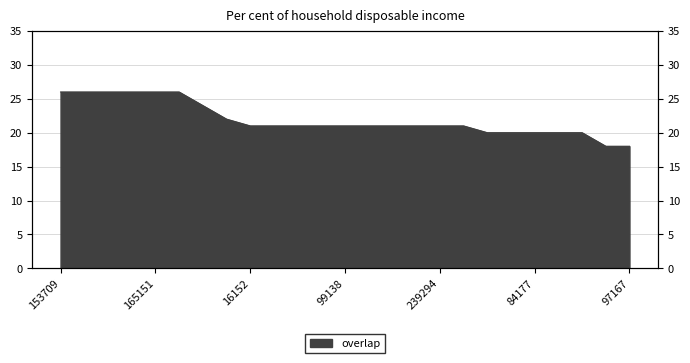

Count the number of categories in the chart.

25